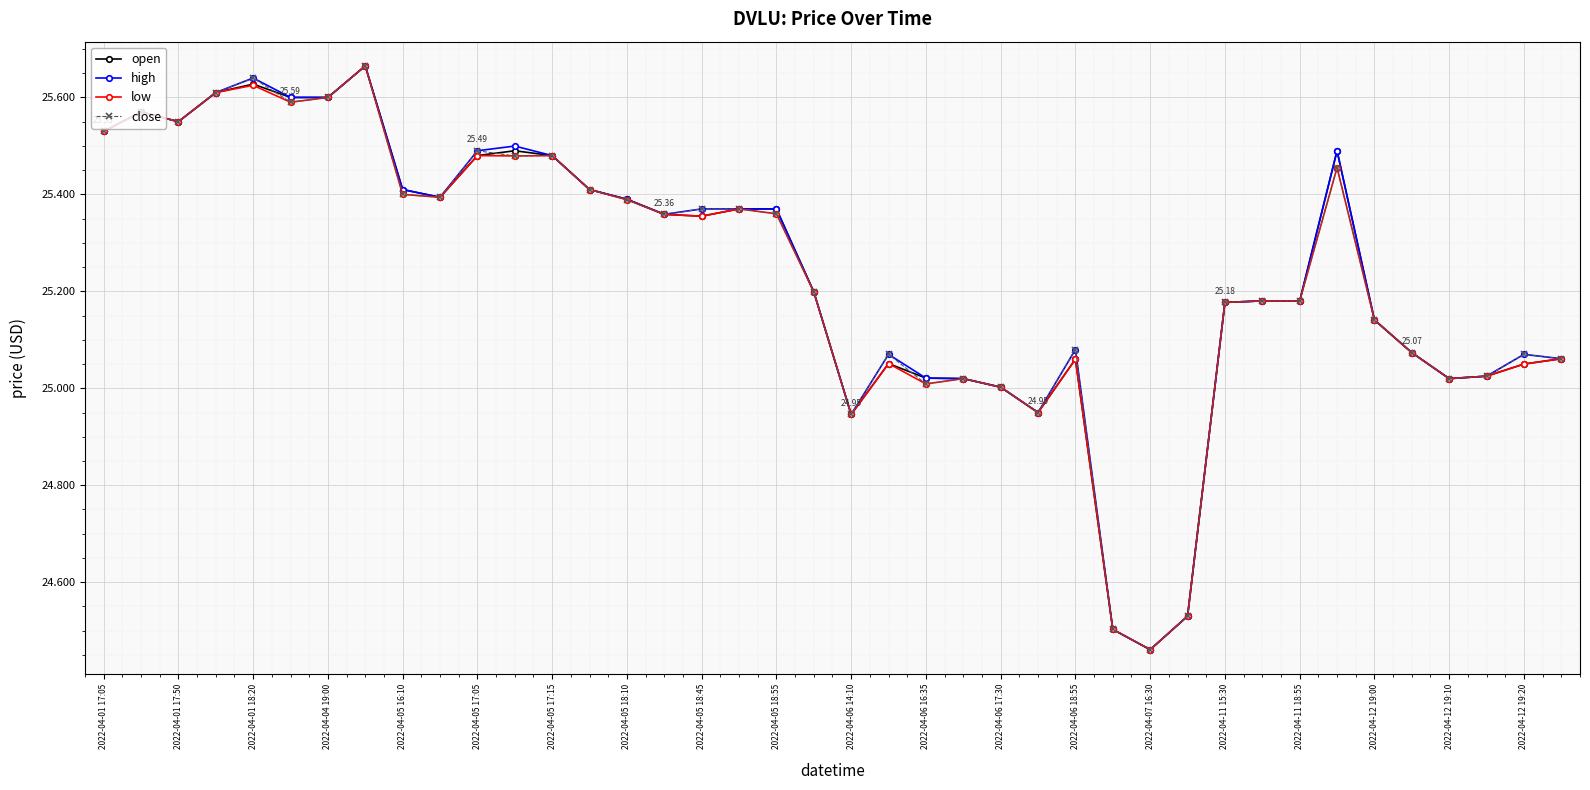

At how many categories does at least one series exceed 24?

40